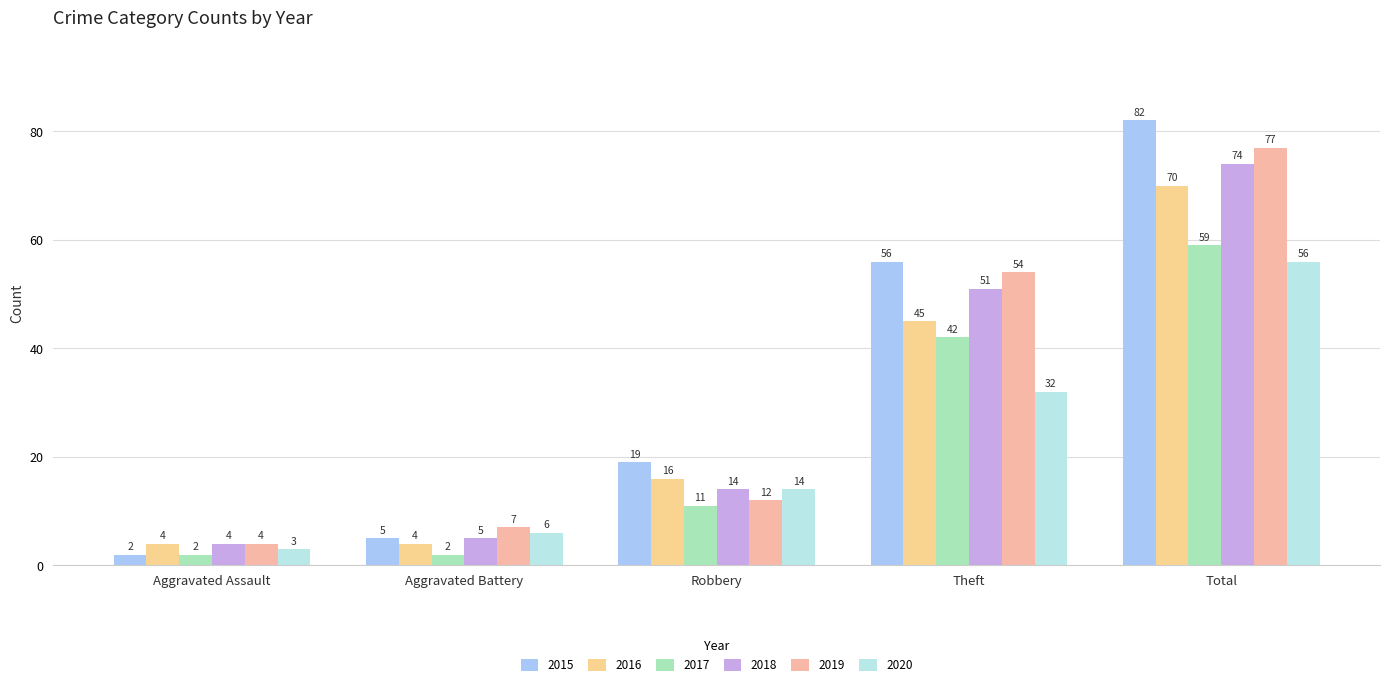

What is the total value across all series at Aggravated Assault?

19